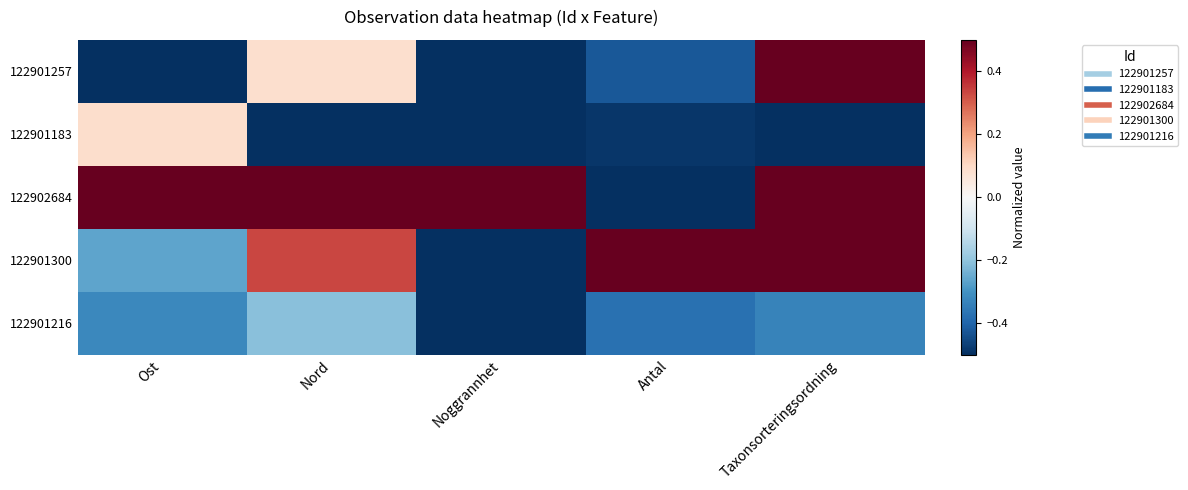

Reading left to right, extract all data points from this chart.

122901257: Ost=-0.5	Nord=0.1	Noggrannhet=-0.5	Antal=-0.4	Taxonsorteringsordning=0.5
122901183: Ost=0.1	Nord=-0.5	Noggrannhet=-0.5	Antal=-0.5	Taxonsorteringsordning=-0.5
122902684: Ost=0.5	Nord=0.5	Noggrannhet=0.5	Antal=-0.5	Taxonsorteringsordning=0.5
122901300: Ost=-0.3	Nord=0.3	Noggrannhet=-0.5	Antal=0.5	Taxonsorteringsordning=0.5
122901216: Ost=-0.3	Nord=-0.2	Noggrannhet=-0.5	Antal=-0.4	Taxonsorteringsordning=-0.3